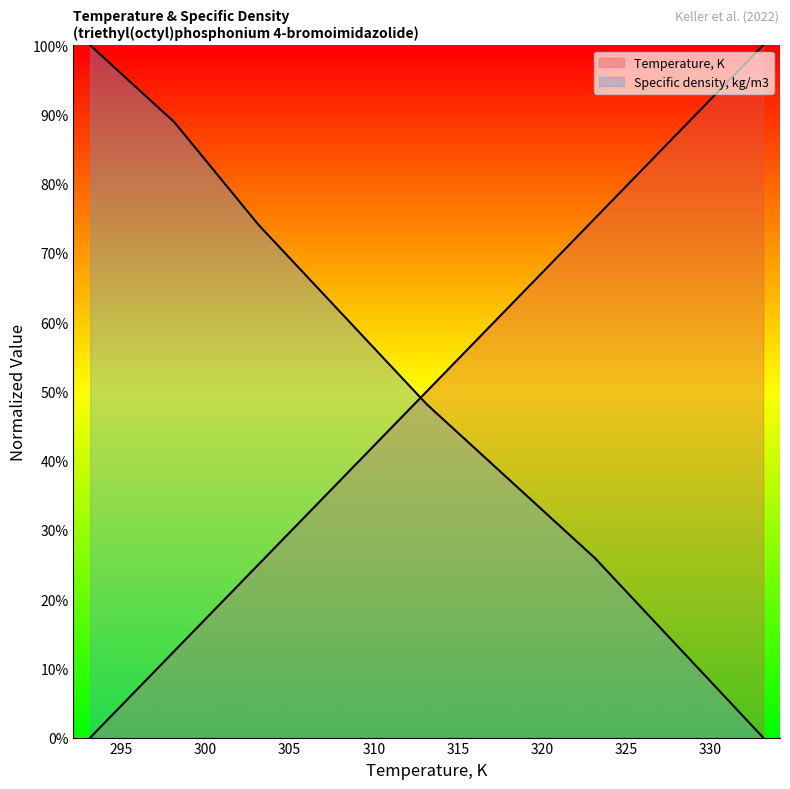

How many lines are shown in the chart?

2